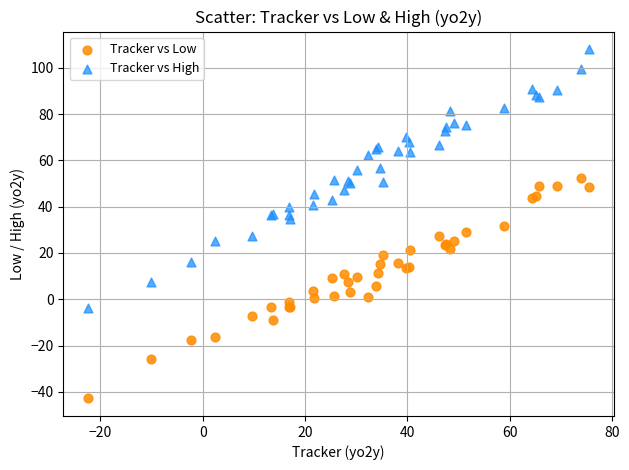

Which series contains the lowest Y value?

Tracker vs Low